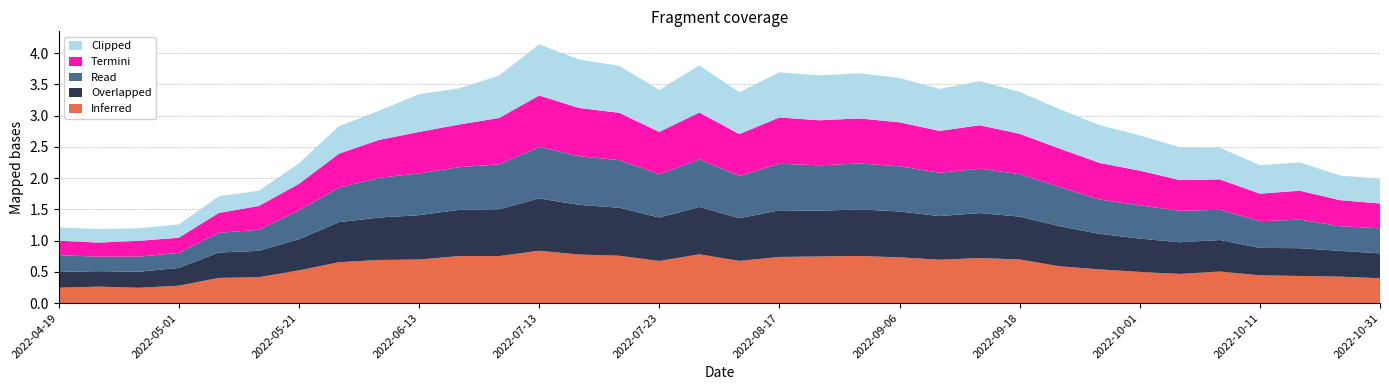

Reading left to right, what are all the values shown in this chart?

Inferred: 2022-04-19=0.2	2022-04-21=0.3	2022-04-26=0.2	2022-05-01=0.3	2022-05-14=0.4	2022-05-16=0.4	2022-05-21=0.5	2022-05-31=0.7	2022-06-08=0.7	2022-06-13=0.7	2022-06-15=0.8	2022-06-23=0.8	2022-07-13=0.8	2022-07-18=0.8	2022-07-20=0.8	2022-07-23=0.7	2022-07-28=0.8	2022-08-14=0.7	2022-08-17=0.7	2022-08-19=0.7	2022-09-03=0.8	2022-09-06=0.7	2022-09-08=0.7	2022-09-11=0.7	2022-09-18=0.7	2022-09-23=0.6	2022-09-28=0.5	2022-10-01=0.5	2022-10-06=0.5	2022-10-08=0.5	2022-10-11=0.4	2022-10-13=0.4	2022-10-21=0.4	2022-10-31=0.4
Overlapped: 2022-04-19=0.3	2022-04-21=0.2	2022-04-26=0.3	2022-05-01=0.3	2022-05-14=0.4	2022-05-16=0.4	2022-05-21=0.5	2022-05-31=0.6	2022-06-08=0.7	2022-06-13=0.7	2022-06-15=0.7	2022-06-23=0.7	2022-07-13=0.8	2022-07-18=0.8	2022-07-20=0.8	2022-07-23=0.7	2022-07-28=0.8	2022-08-14=0.7	2022-08-17=0.7	2022-08-19=0.7	2022-09-03=0.7	2022-09-06=0.7	2022-09-08=0.7	2022-09-11=0.7	2022-09-18=0.7	2022-09-23=0.6	2022-09-28=0.6	2022-10-01=0.5	2022-10-06=0.5	2022-10-08=0.5	2022-10-11=0.4	2022-10-13=0.4	2022-10-21=0.4	2022-10-31=0.4
Read: 2022-04-19=0.3	2022-04-21=0.2	2022-04-26=0.2	2022-05-01=0.2	2022-05-14=0.3	2022-05-16=0.3	2022-05-21=0.5	2022-05-31=0.6	2022-06-08=0.6	2022-06-13=0.7	2022-06-15=0.7	2022-06-23=0.7	2022-07-13=0.8	2022-07-18=0.8	2022-07-20=0.8	2022-07-23=0.7	2022-07-28=0.8	2022-08-14=0.7	2022-08-17=0.7	2022-08-19=0.7	2022-09-03=0.7	2022-09-06=0.7	2022-09-08=0.7	2022-09-11=0.7	2022-09-18=0.7	2022-09-23=0.6	2022-09-28=0.5	2022-10-01=0.5	2022-10-06=0.5	2022-10-08=0.5	2022-10-11=0.4	2022-10-13=0.5	2022-10-21=0.4	2022-10-31=0.4
Termini: 2022-04-19=0.2	2022-04-21=0.2	2022-04-26=0.3	2022-05-01=0.2	2022-05-14=0.3	2022-05-16=0.4	2022-05-21=0.4	2022-05-31=0.5	2022-06-08=0.6	2022-06-13=0.7	2022-06-15=0.7	2022-06-23=0.7	2022-07-13=0.8	2022-07-18=0.8	2022-07-20=0.8	2022-07-23=0.7	2022-07-28=0.8	2022-08-14=0.7	2022-08-17=0.7	2022-08-19=0.7	2022-09-03=0.7	2022-09-06=0.7	2022-09-08=0.7	2022-09-11=0.7	2022-09-18=0.6	2022-09-23=0.6	2022-09-28=0.6	2022-10-01=0.6	2022-10-06=0.5	2022-10-08=0.5	2022-10-11=0.4	2022-10-13=0.5	2022-10-21=0.4	2022-10-31=0.4
Clipped: 2022-04-19=0.2	2022-04-21=0.2	2022-04-26=0.2	2022-05-01=0.2	2022-05-14=0.3	2022-05-16=0.2	2022-05-21=0.3	2022-05-31=0.4	2022-06-08=0.5	2022-06-13=0.6	2022-06-15=0.6	2022-06-23=0.7	2022-07-13=0.8	2022-07-18=0.8	2022-07-20=0.8	2022-07-23=0.7	2022-07-28=0.8	2022-08-14=0.7	2022-08-17=0.7	2022-08-19=0.7	2022-09-03=0.7	2022-09-06=0.7	2022-09-08=0.7	2022-09-11=0.7	2022-09-18=0.7	2022-09-23=0.6	2022-09-28=0.6	2022-10-01=0.6	2022-10-06=0.5	2022-10-08=0.5	2022-10-11=0.5	2022-10-13=0.5	2022-10-21=0.4	2022-10-31=0.4